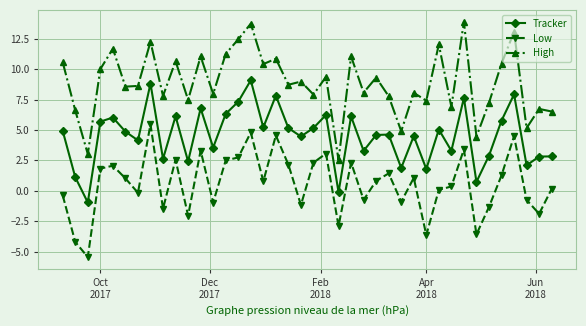

Count the number of categories in the chart.

40